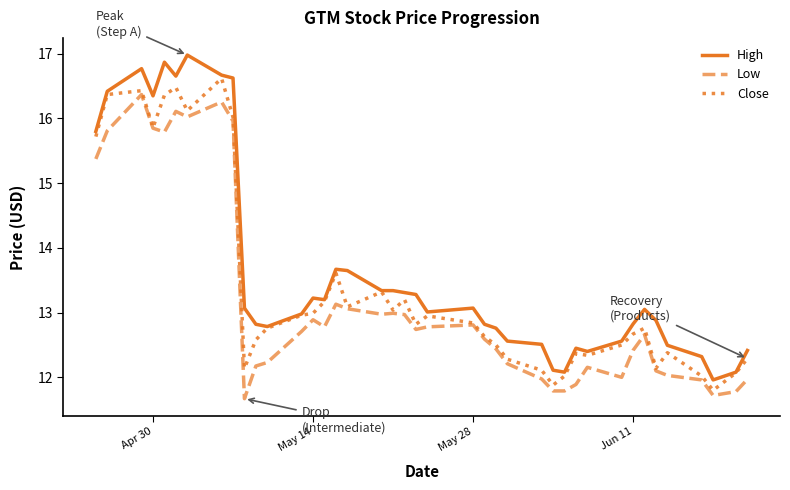

List the series in order of their overall mean, highest first.

High, Close, Low